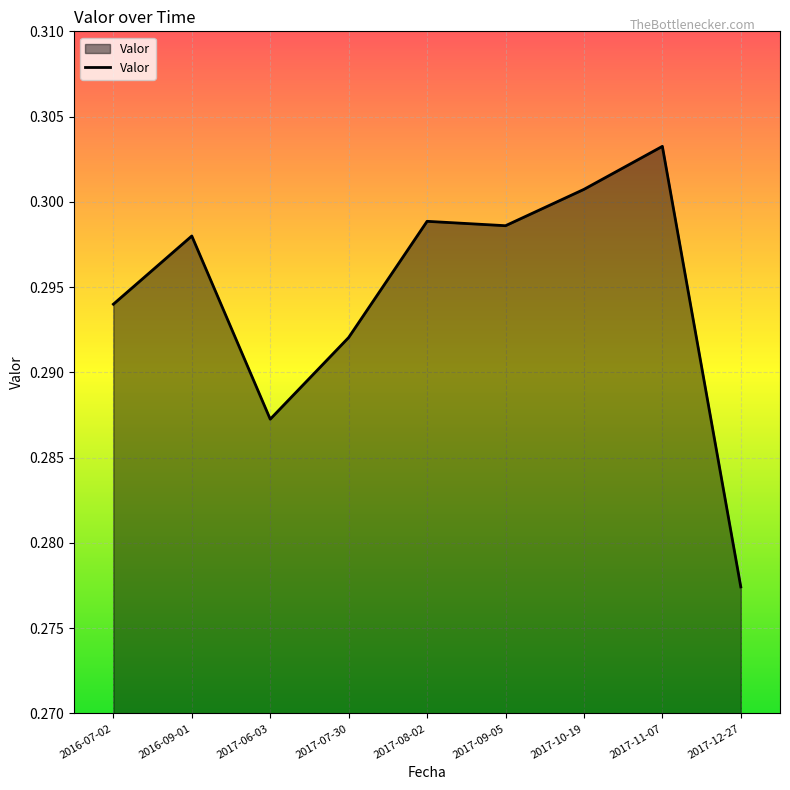

Which label corresponds to the largest value in the chart?

2017-11-07